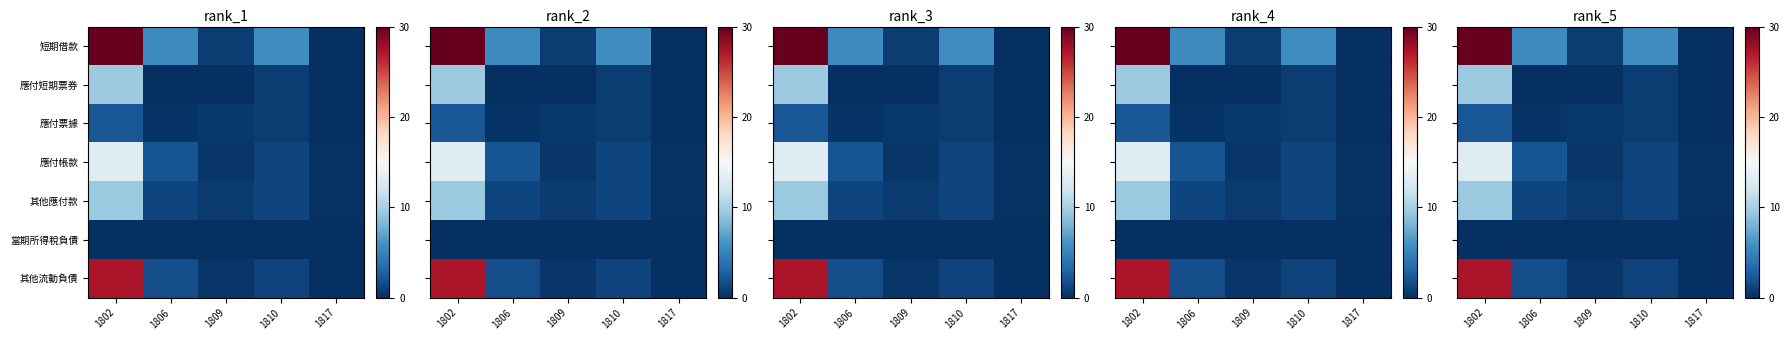

What is the maximum value for 短期借款?

30.0